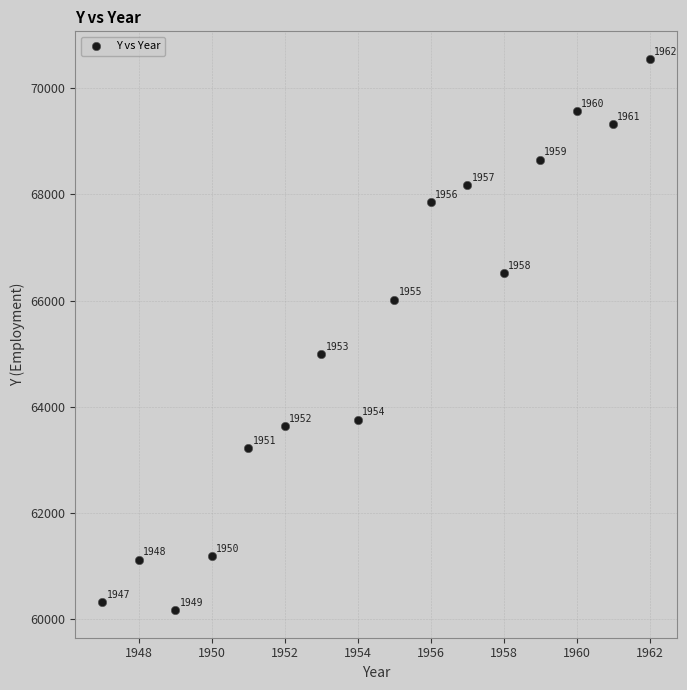

What Y value in the scatter plot is closest to 65361?

64989